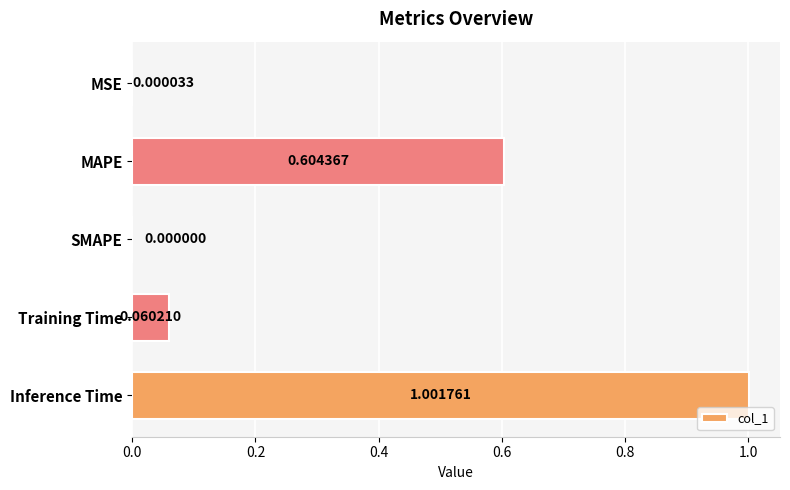

What is the change in value from MAPE to SMAPE?

-0.6